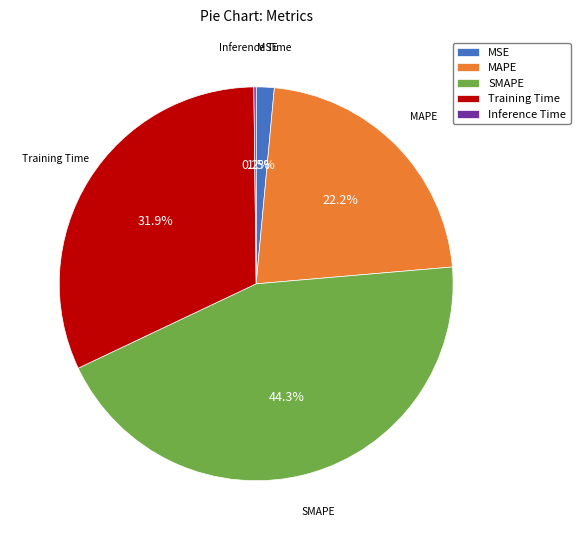

What is the largest slice in the pie chart?

SMAPE